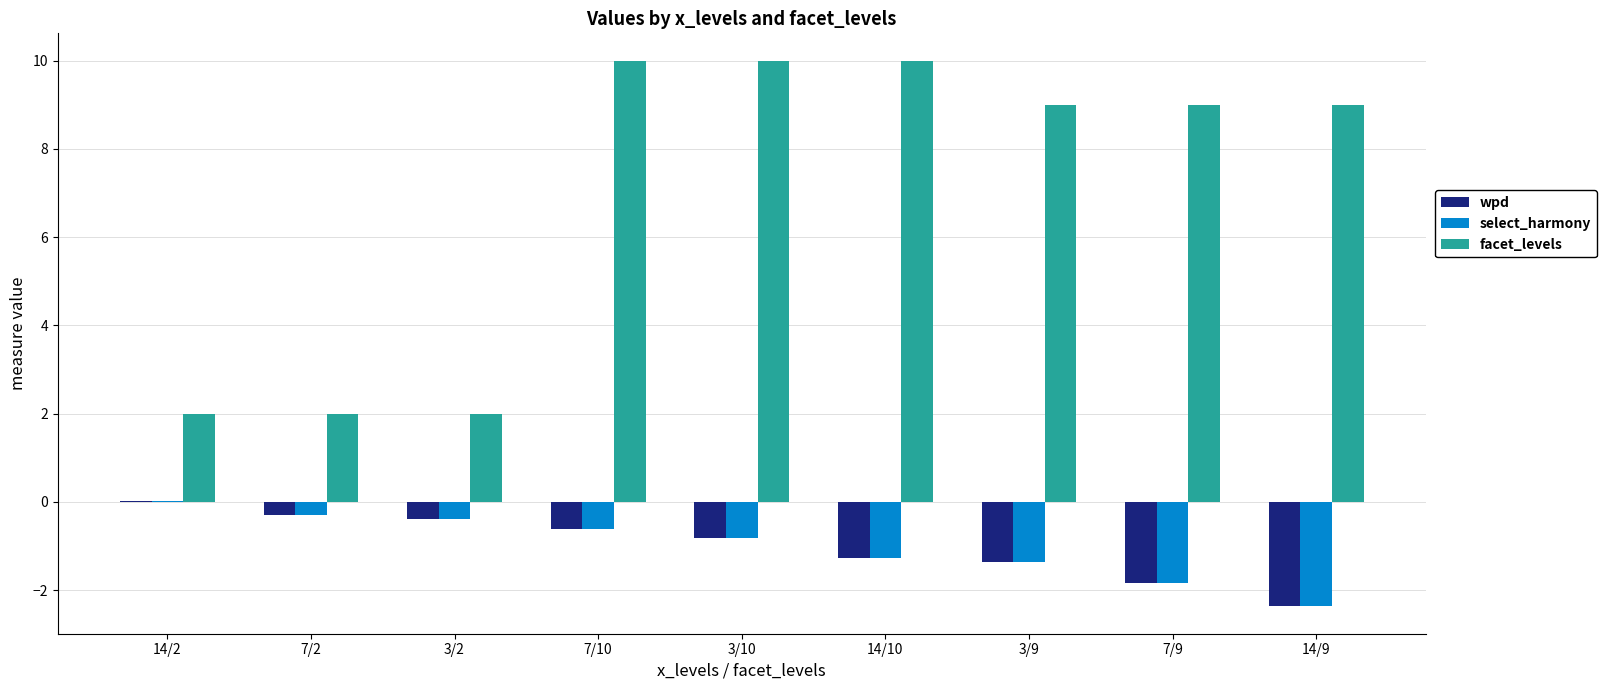

What is the average value of the facet_levels series?

7.0